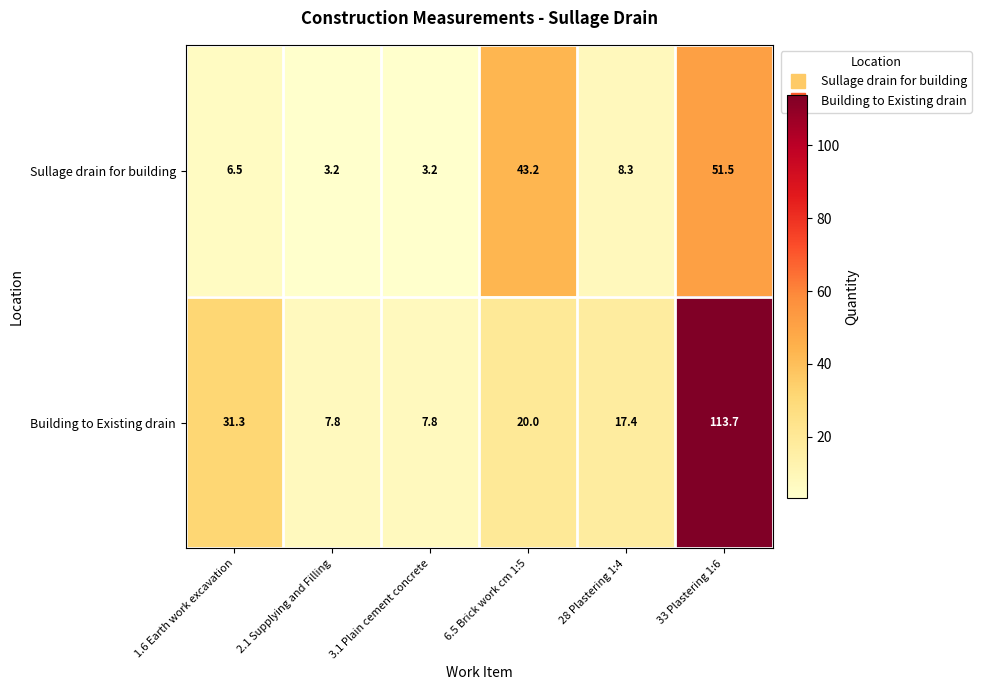

Is it true that Building to Existing drain equals 7.8 at 2.1 Supplying and Filling?

True